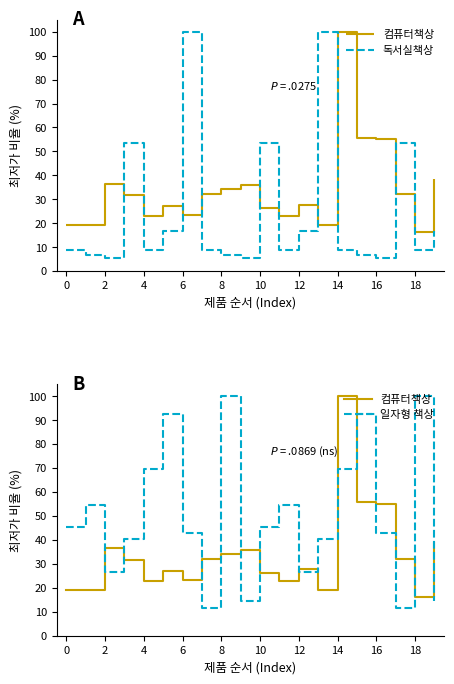

True or false: 컴퓨터책상 has a value of 56.6 at 17.

False